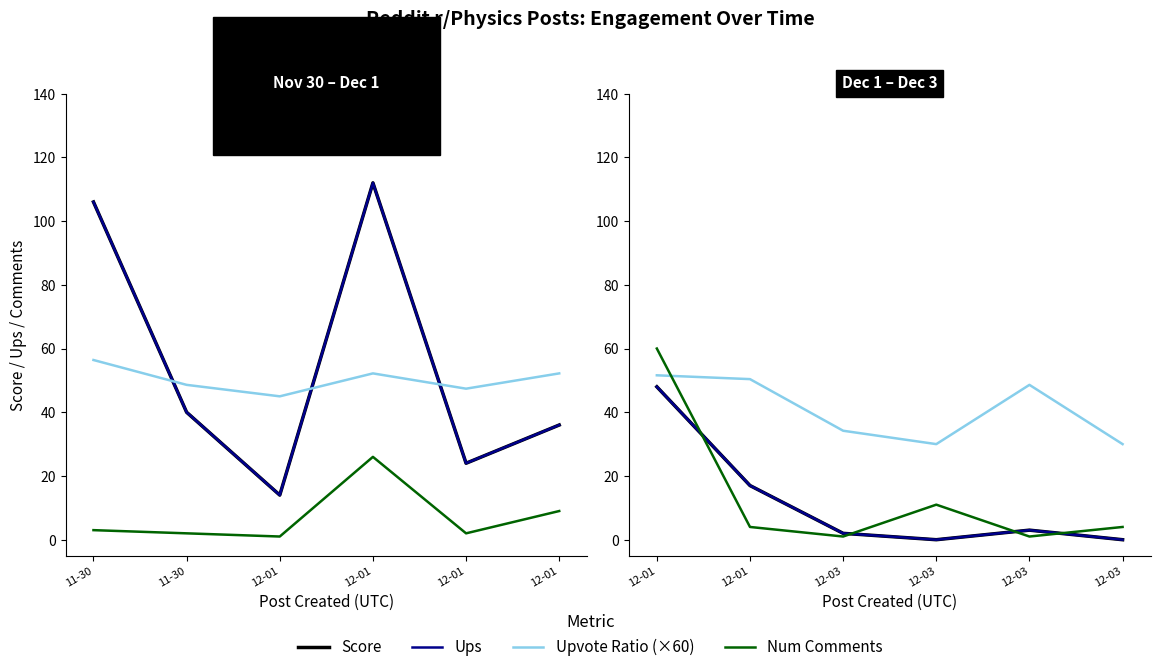

What are all the series names shown in the legend?

score, ups, upvote_ratio, num_comments